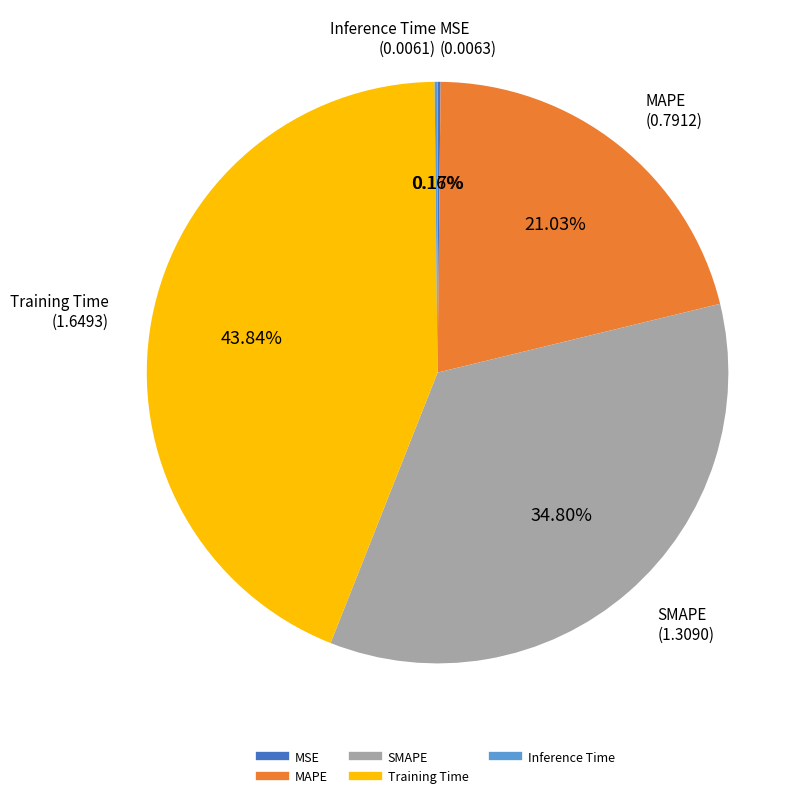

Is there any slice that represents more than half of the pie?

No